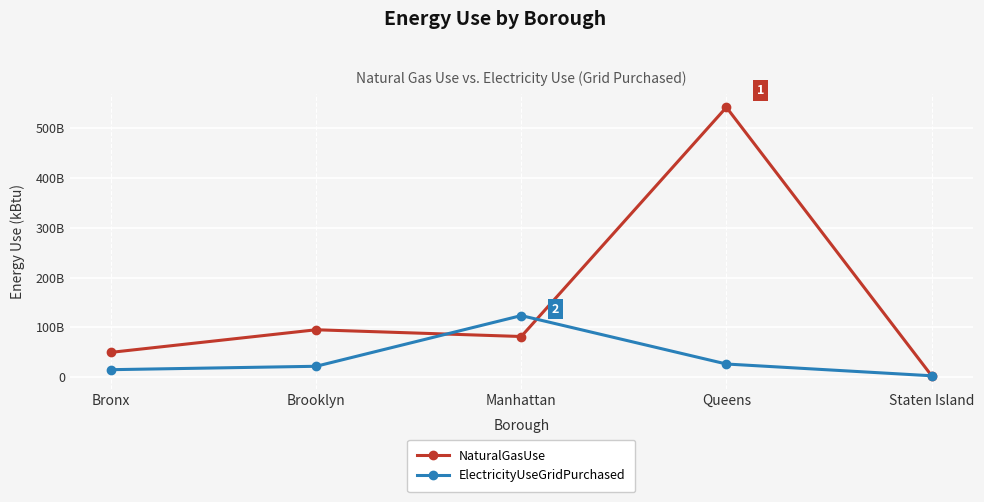

At which category is the sum across all series the highest?

Queens